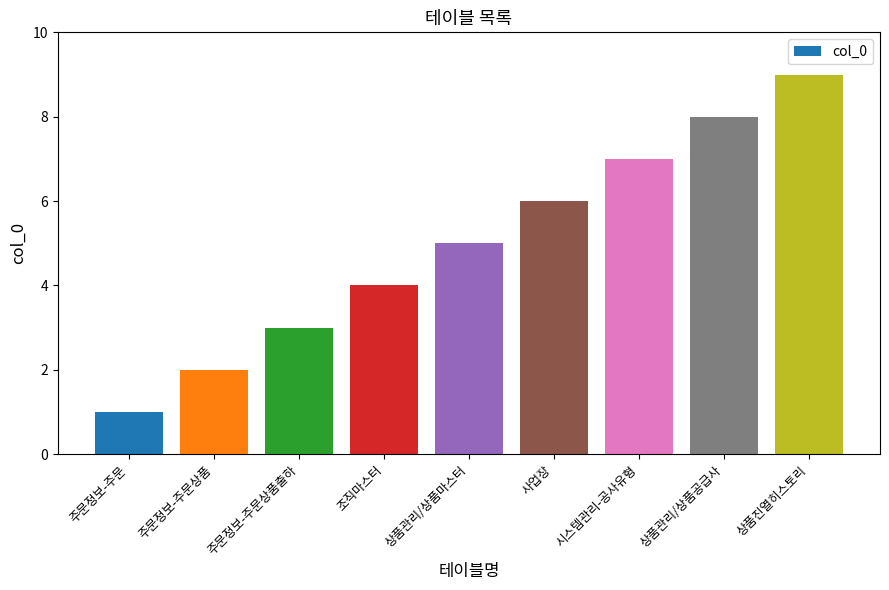

True or false: the data shows 2 at 주문정보-주문상품.

True